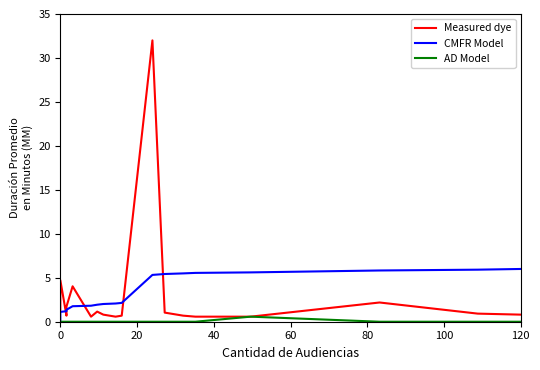

True or false: Measured dye and CMFR Model cross at least once.

True